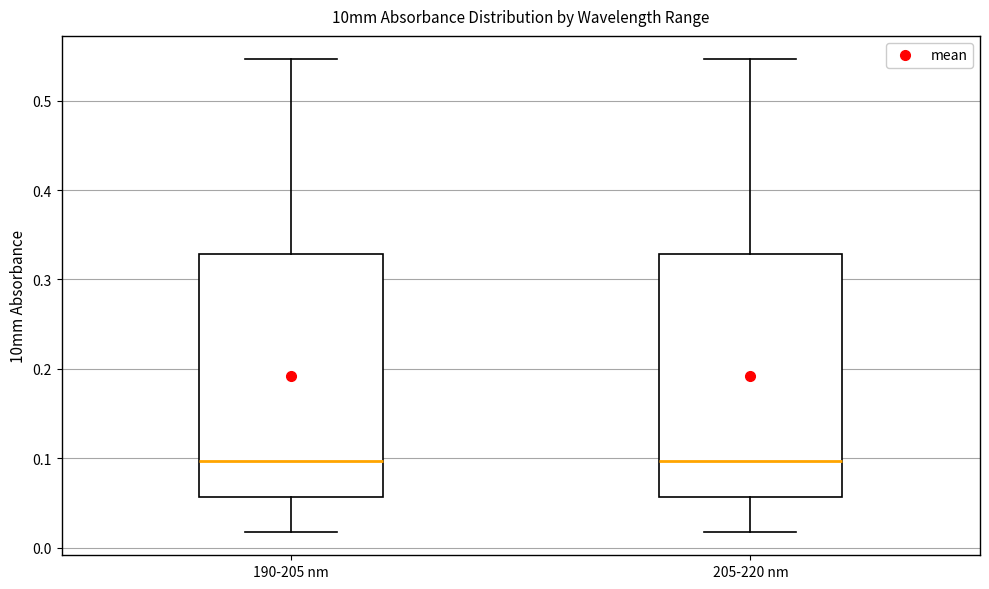

Reading left to right, read every box against the y-axis: the position of its median line, the range the box covers, and the ends of its whiskers. The values are not printed on the chart, so give them approximately, as read against the axis.

190-205 nm: median 0.10, box 0.06 to 0.33, whiskers 0.02 to 0.55
205-220 nm: median 0.10, box 0.06 to 0.33, whiskers 0.02 to 0.55